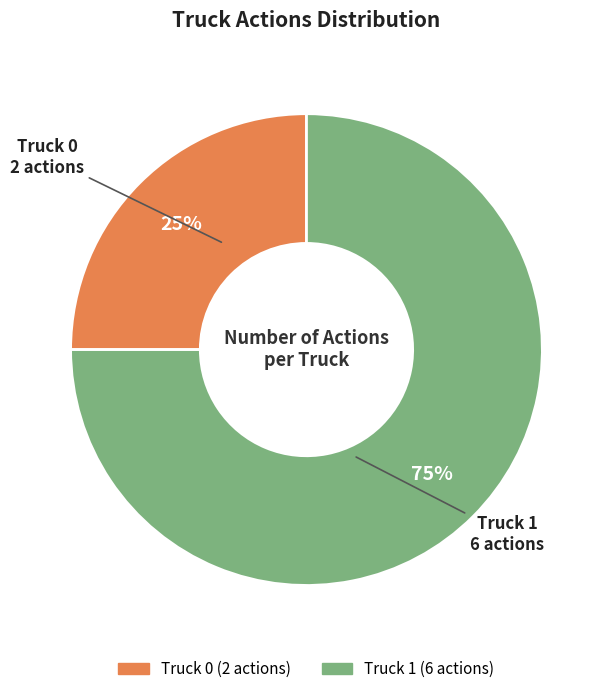

To the nearest percent, what is the difference between the Truck 1 and Truck 0 slice percentages?

50%